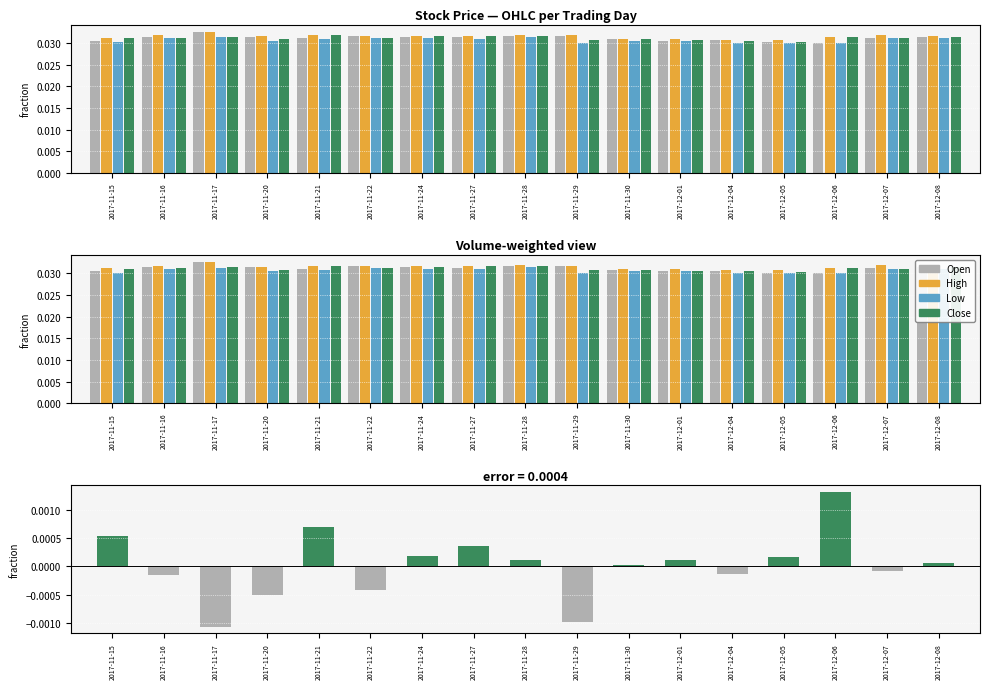

What is the label of the 16th bar from the right?

2017-11-16